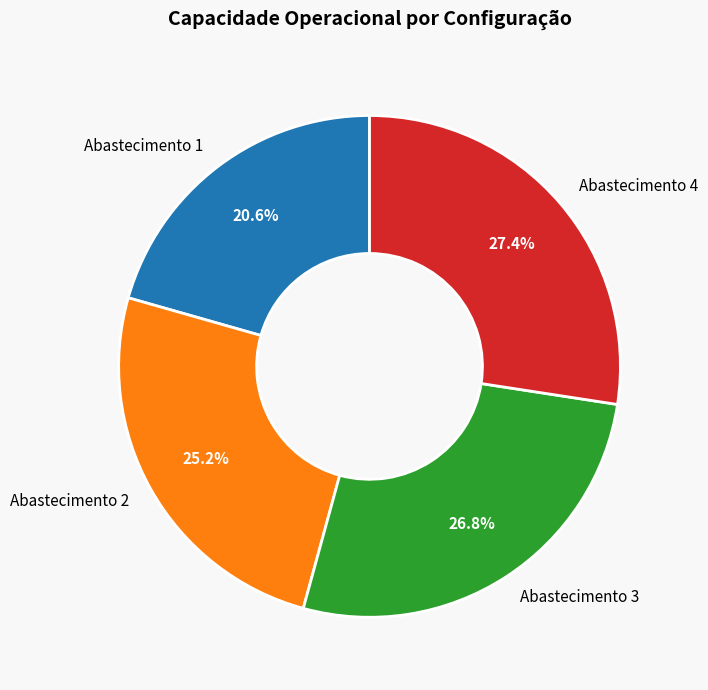

Approximately how many times larger is the value at Abastecimento 3 compared to Abastecimento 1?

1.3